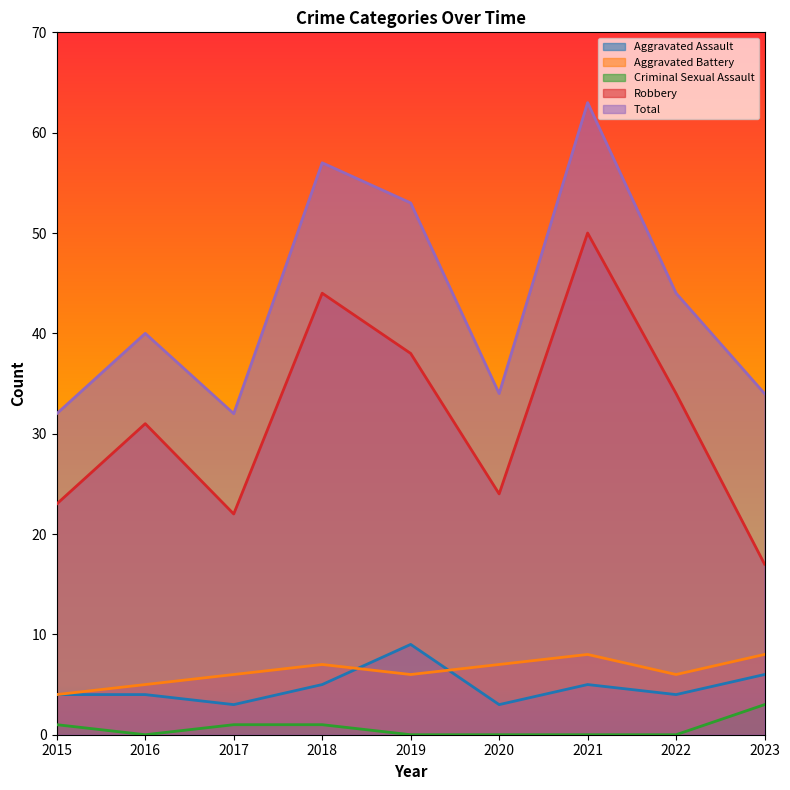

True or false: Total has more than 1 interior local peaks.

True